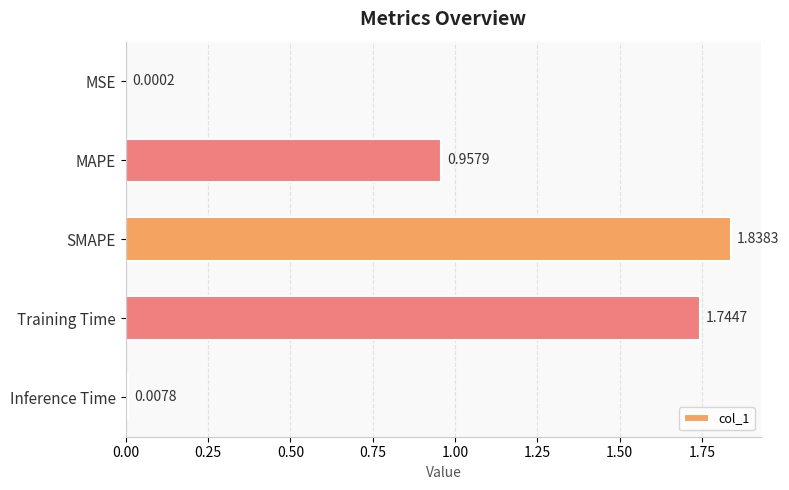

Which has a higher value, MAPE or SMAPE?

SMAPE